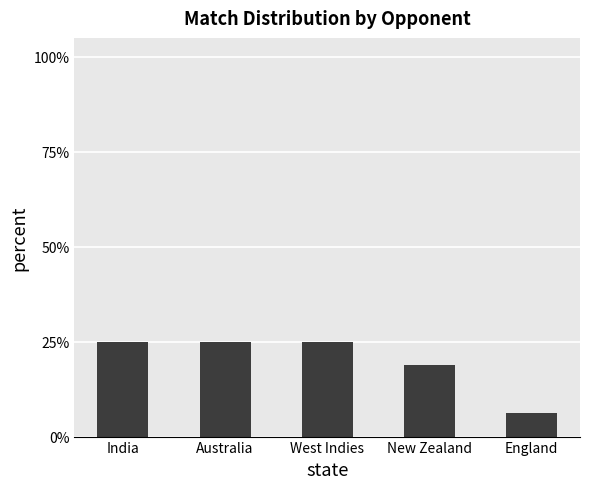

What position from the left is England?

5